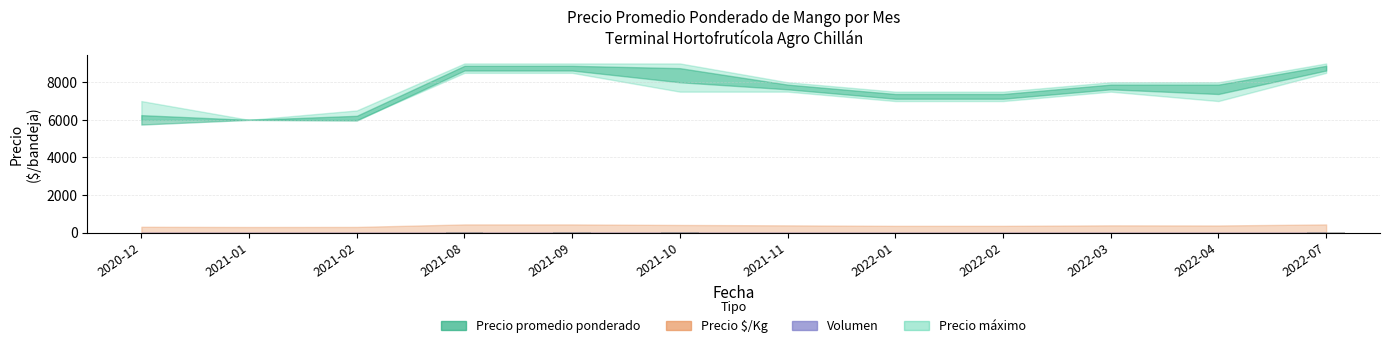

What is the difference between the second highest and minimum values?

2.8